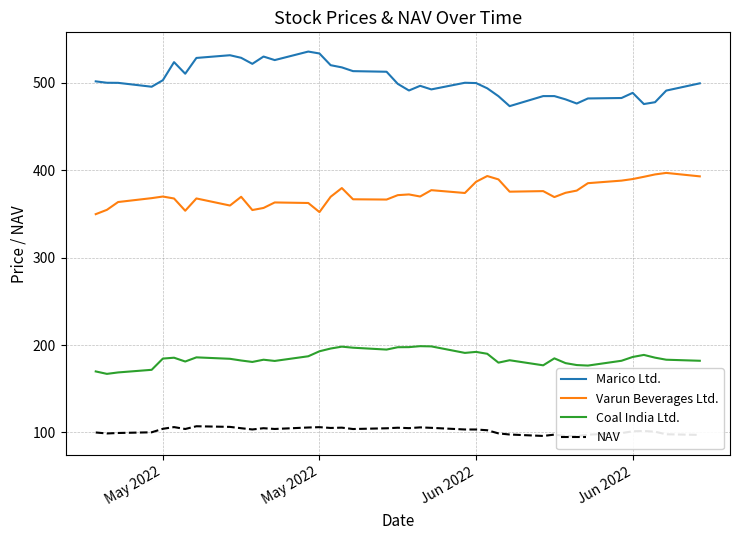

List the series in order of their peak value, lowest first.

NAV, Coal India Ltd., Varun Beverages Ltd., Marico Ltd.